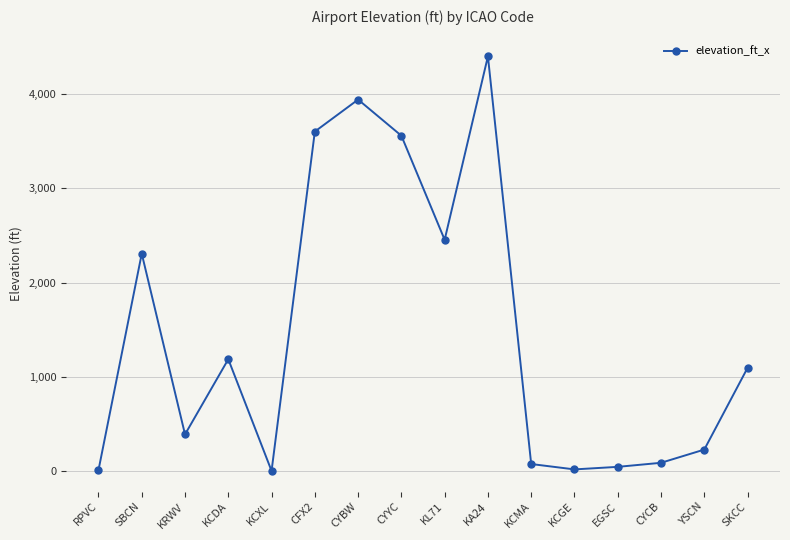

How many values are below 1096?

8